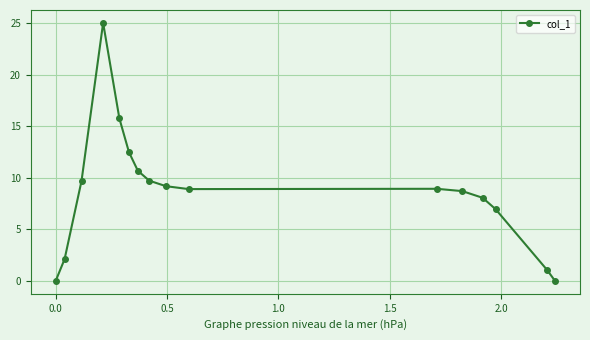

What is the value of the 8th point from the left?

9.7